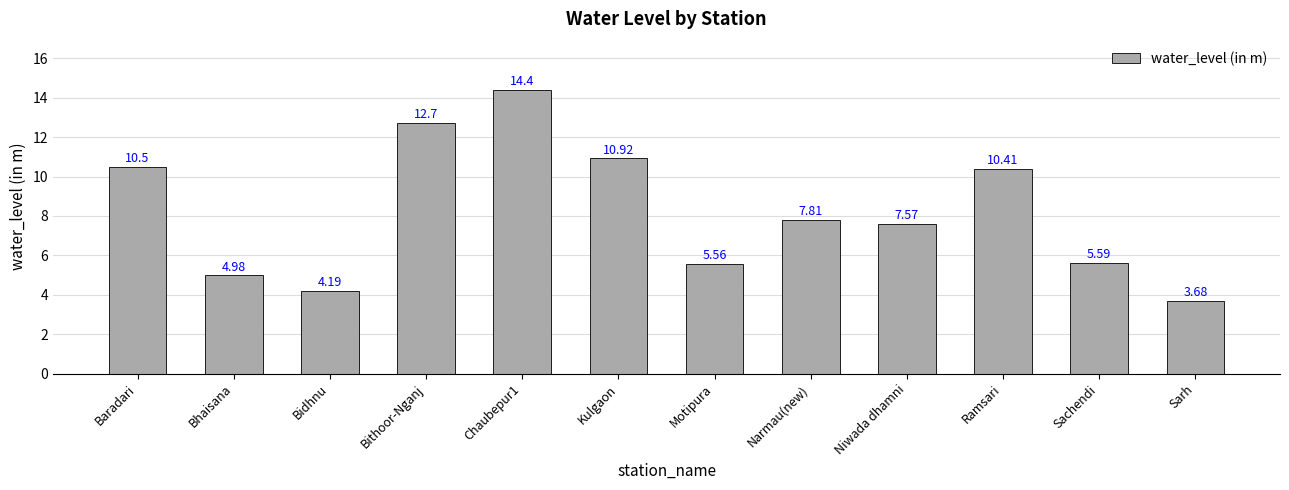

The value at Sarh is 5.8. True or false?

False